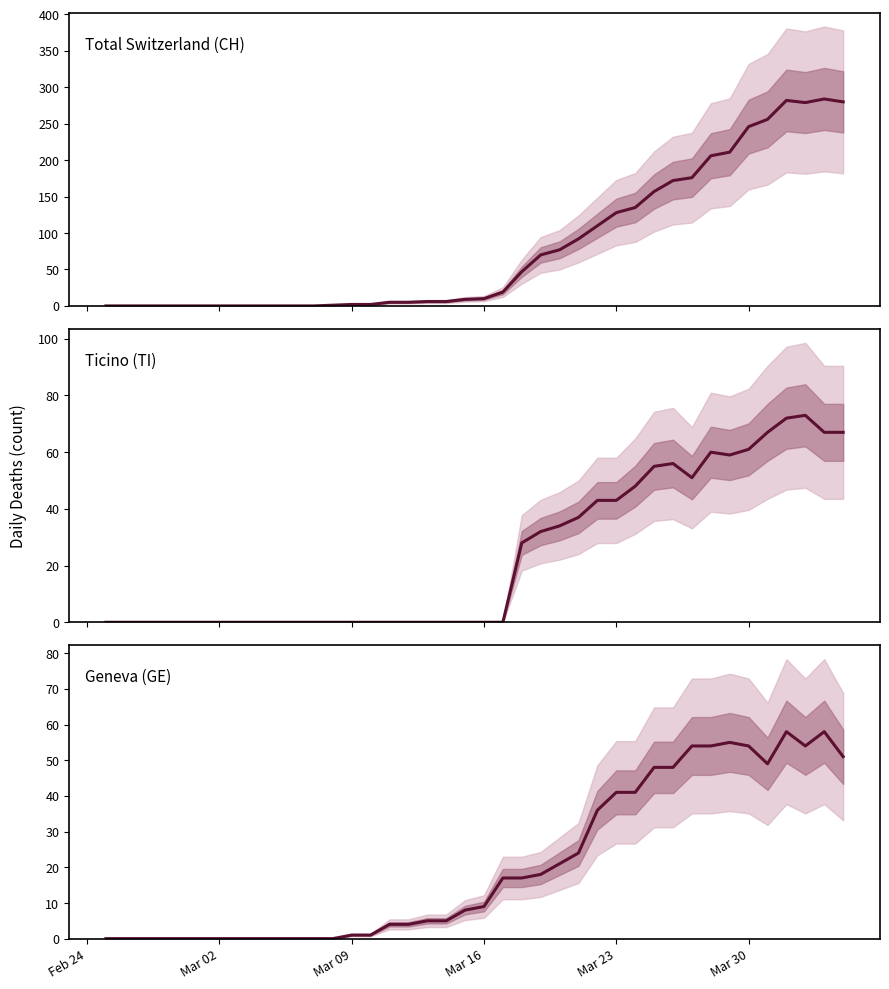

Count the number of categories in the chart.

40